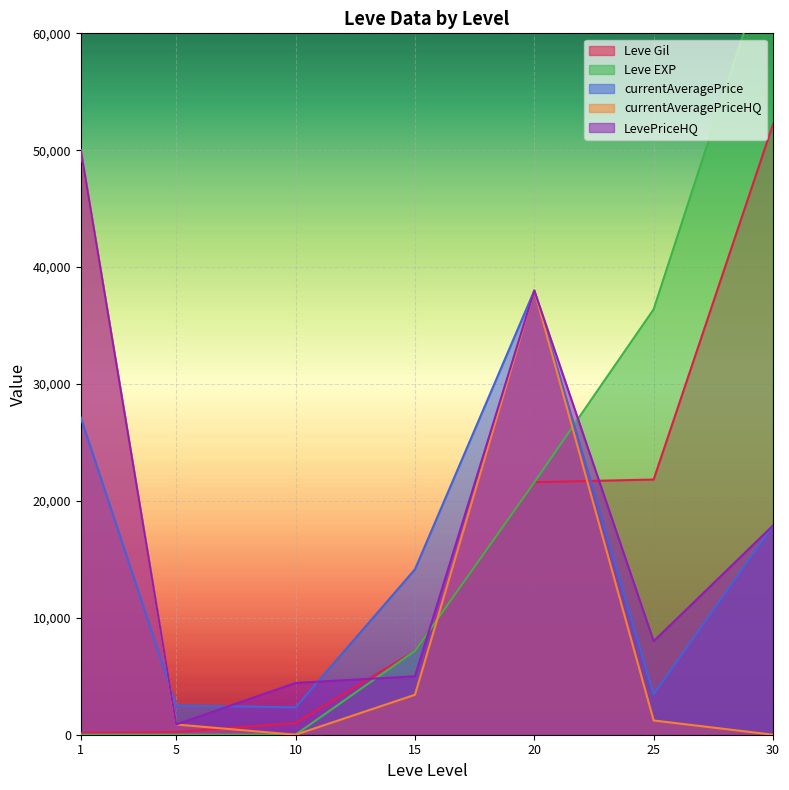

What is the value of the currentAveragePrice point at the 4th from the left?

14149